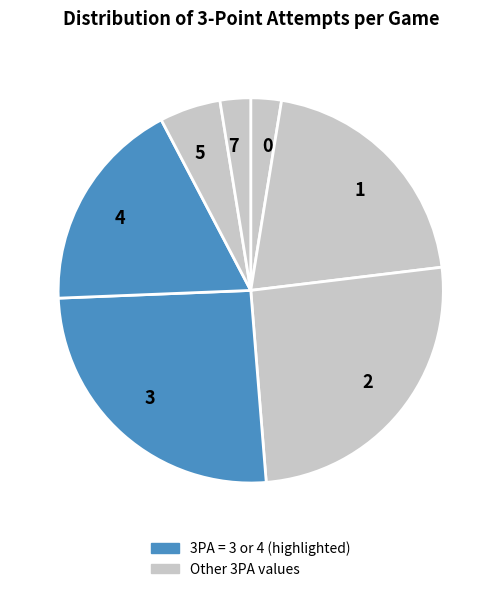

How many segments does this pie chart have?

7